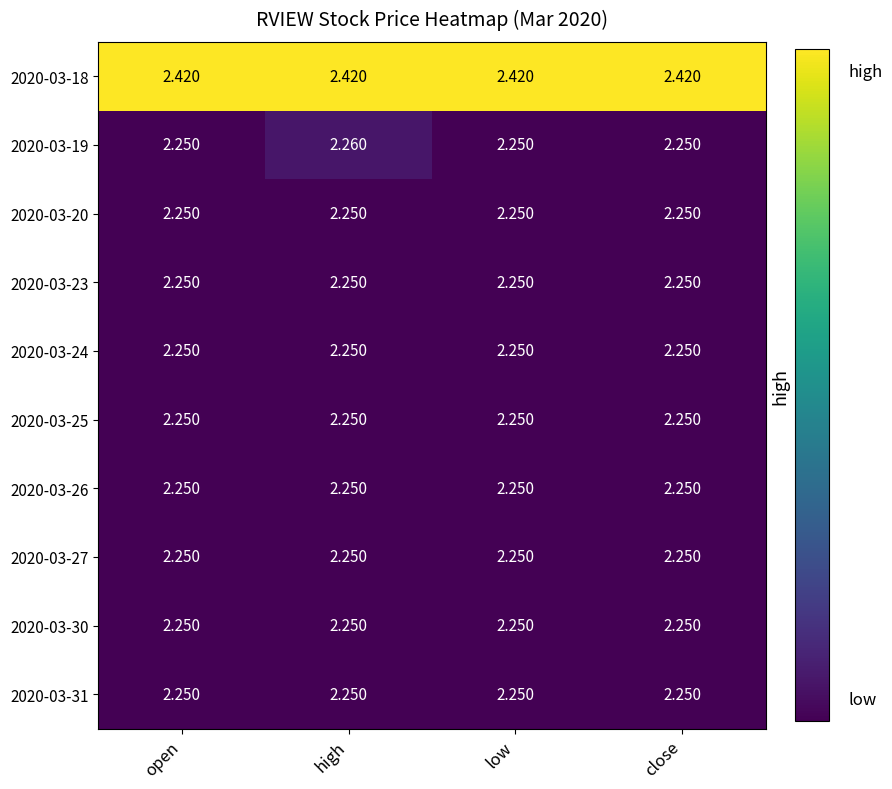

Count the number of data series in this chart.

10